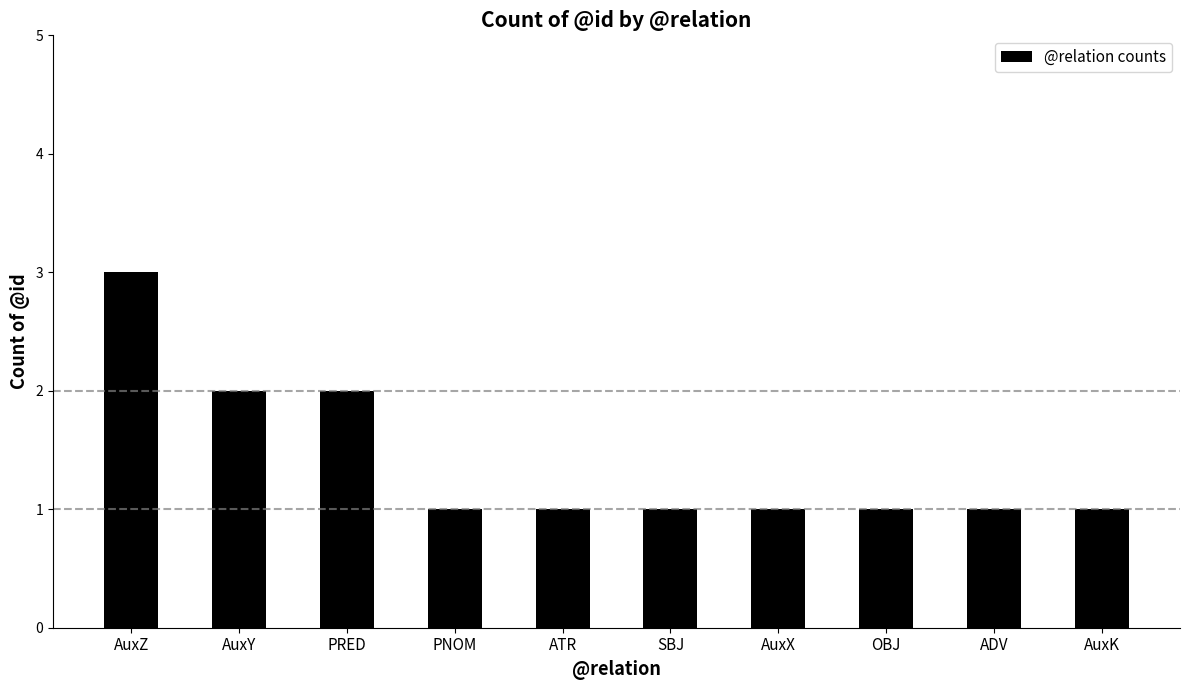

Approximately how many times larger is the value at PRED compared to OBJ?

2.0